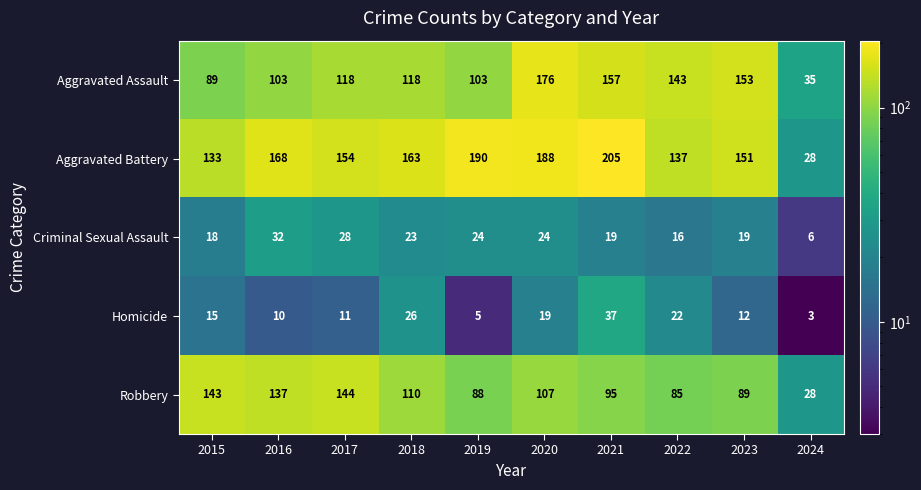

Is it true that Homicide equals 4 at 2017?

False